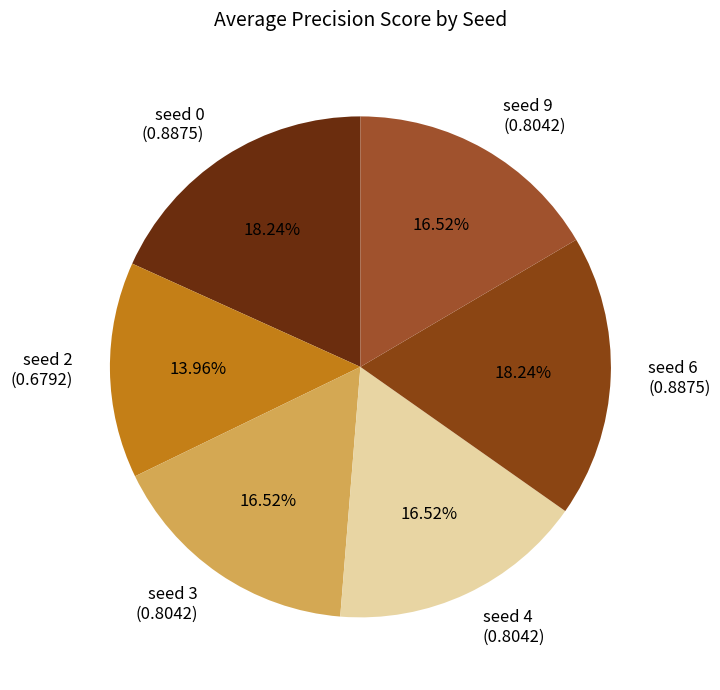

To the nearest percent, what is the difference between the largest and smallest slice percentages?

4%